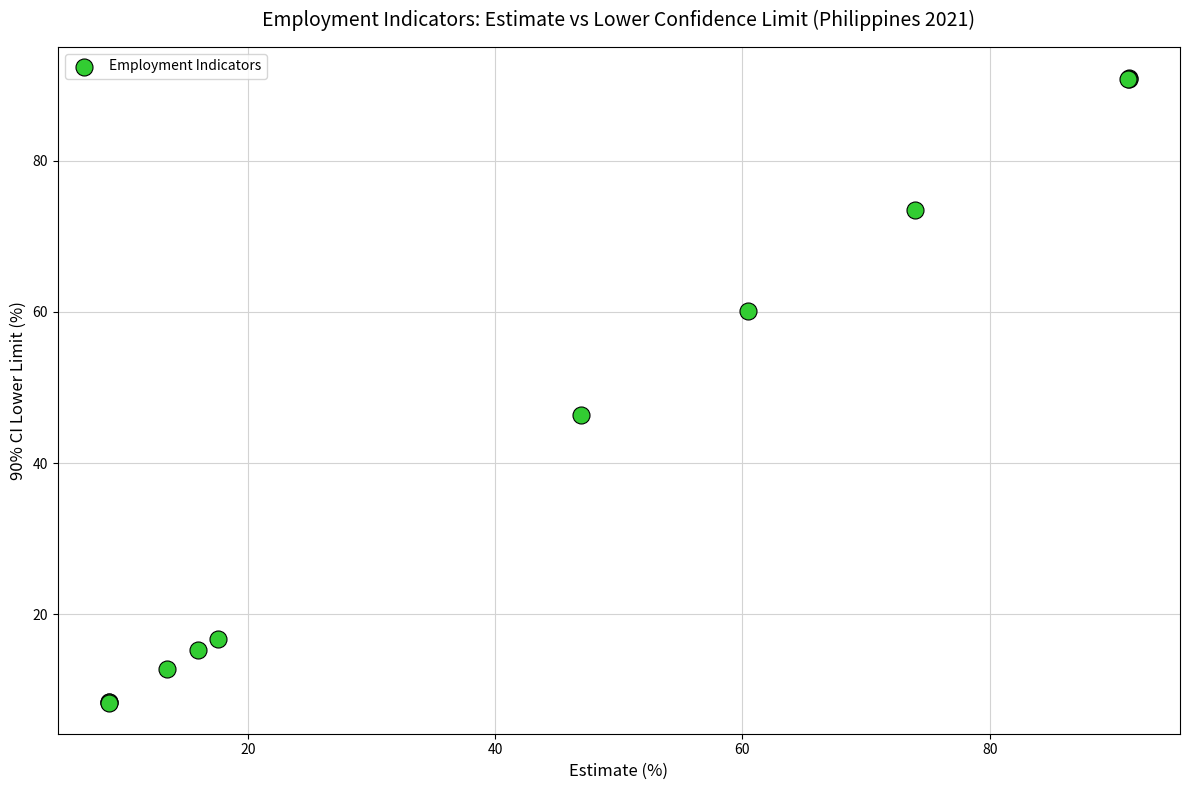

What Y value in the scatter plot is closest to 49?

46.3